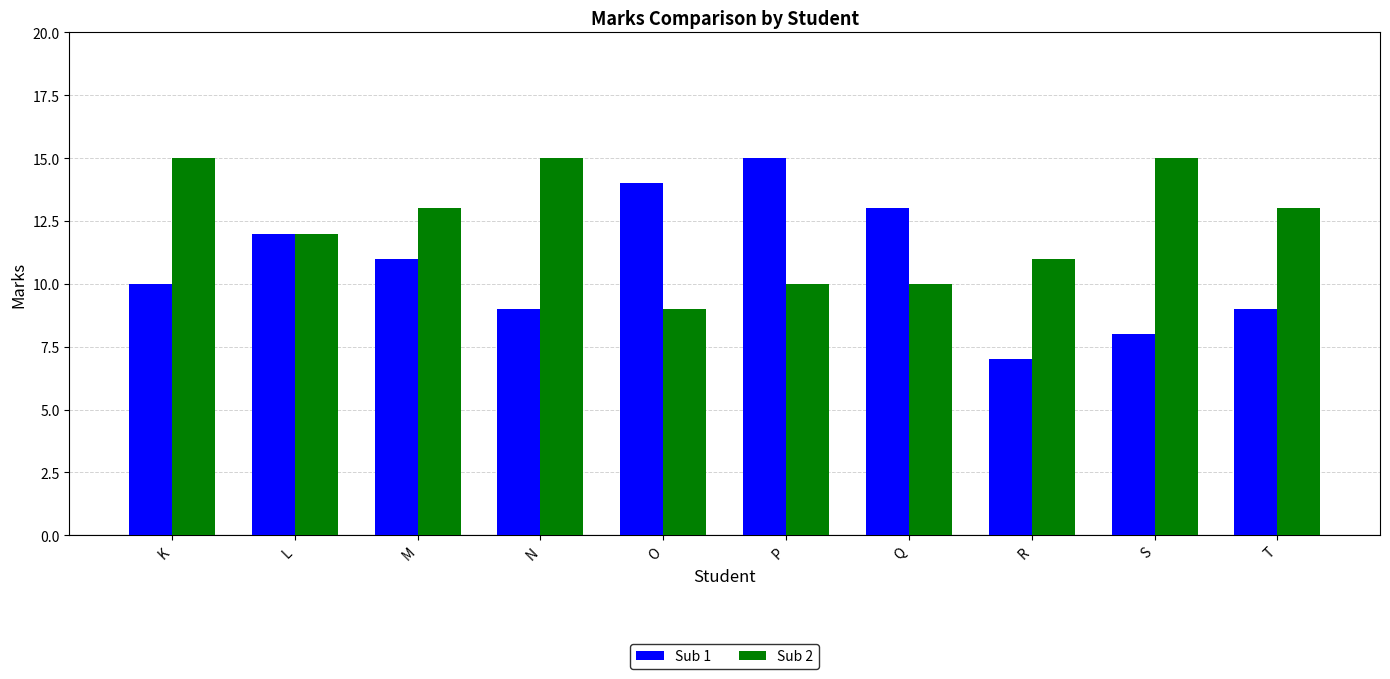

Is it true that Sub 1 equals 10 at K?

True